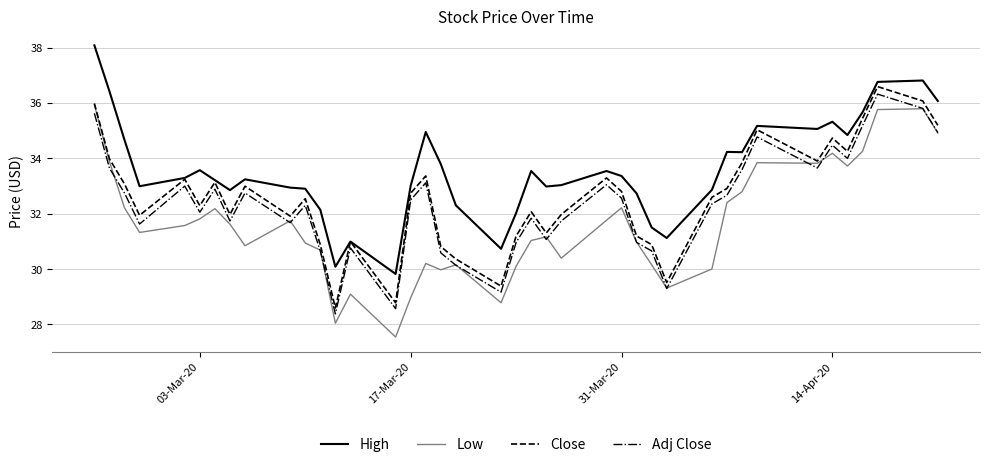

Which series has the widest spread of values?

Low